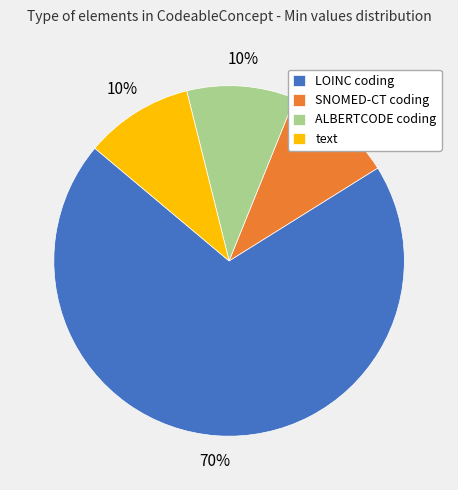

Is the sum of ALBERTCODE coding and LOINC coding greater than half?

Yes